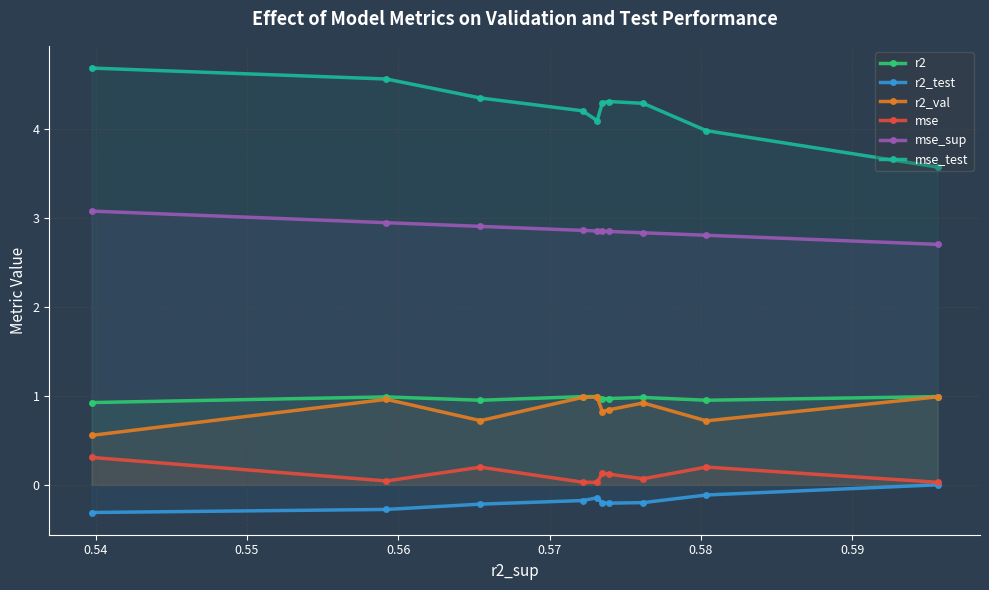

True or false: r2 and r2_test intersect in this chart.

False